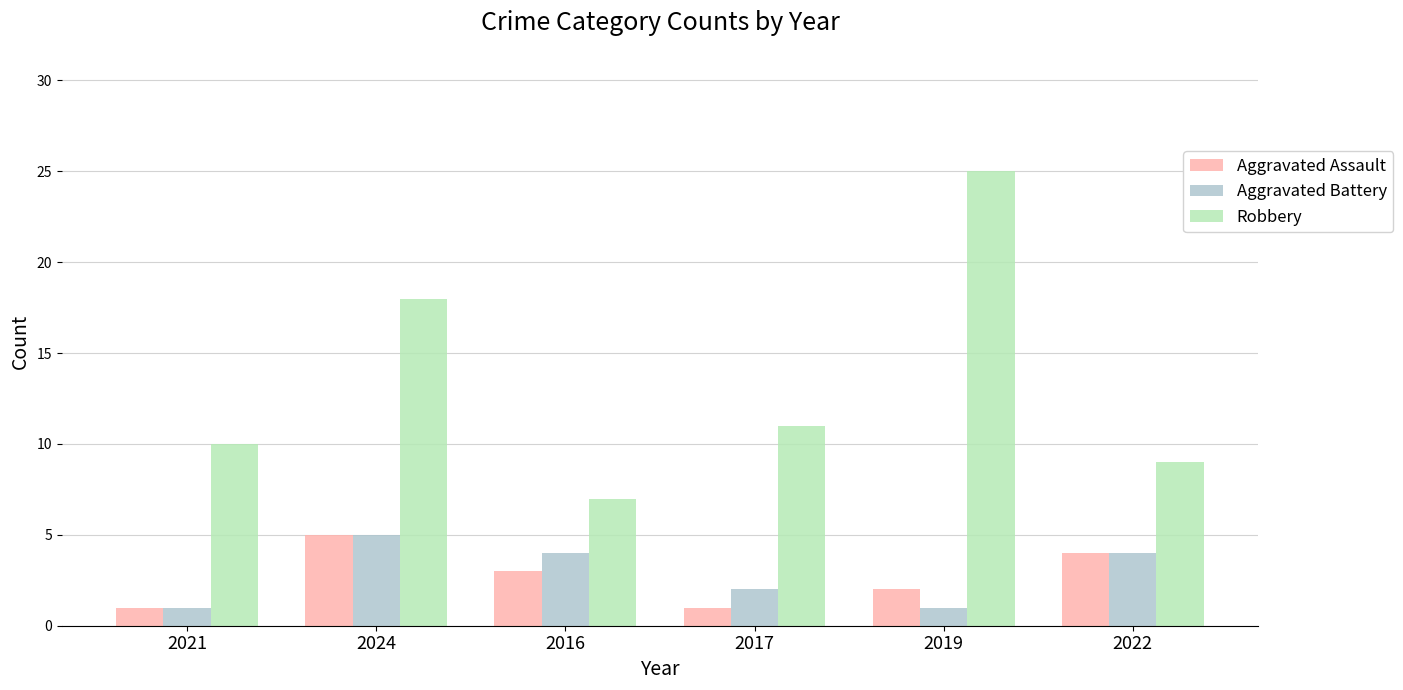

What are all the series names shown in the legend?

Aggravated Assault, Aggravated Battery, Robbery